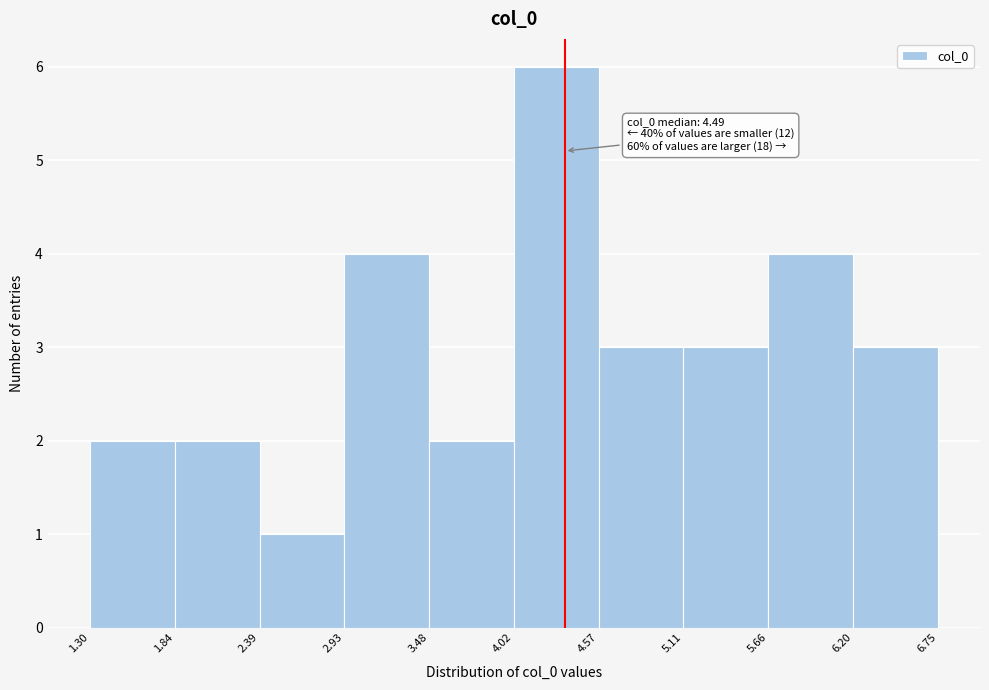

Which range on the x-axis has the tallest bar?

4.02 to 4.57